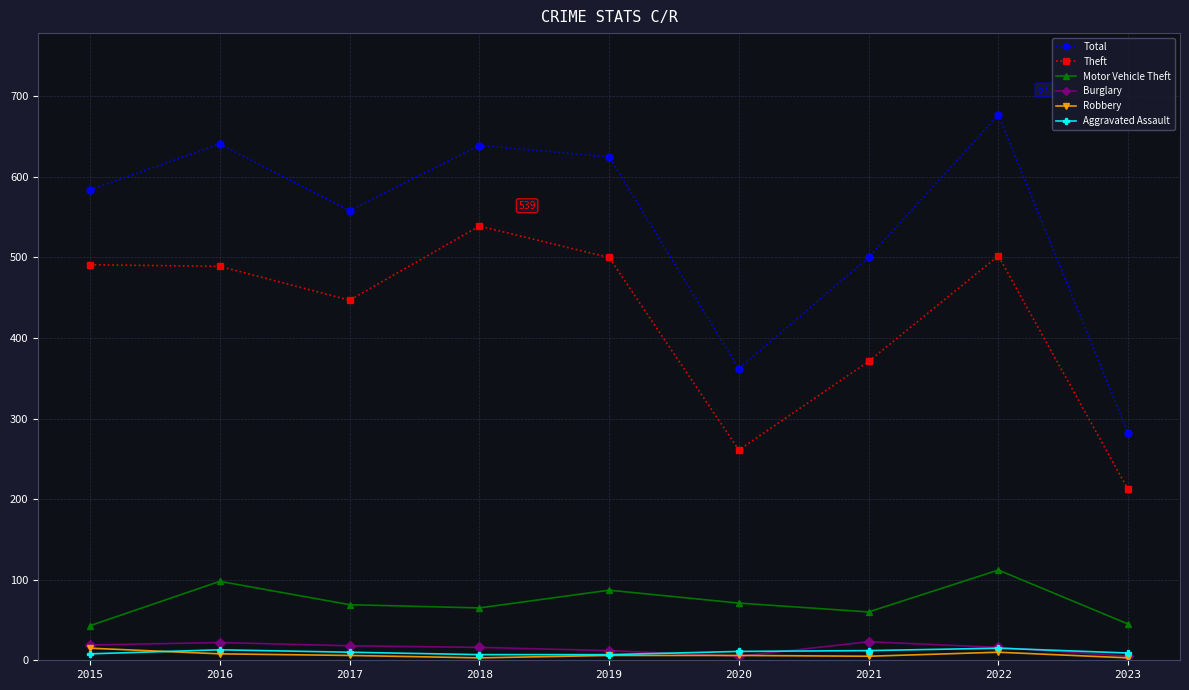

What are all the series names shown in the legend?

Total, Theft, Motor Vehicle Theft, Burglary, Robbery, Aggravated Assault